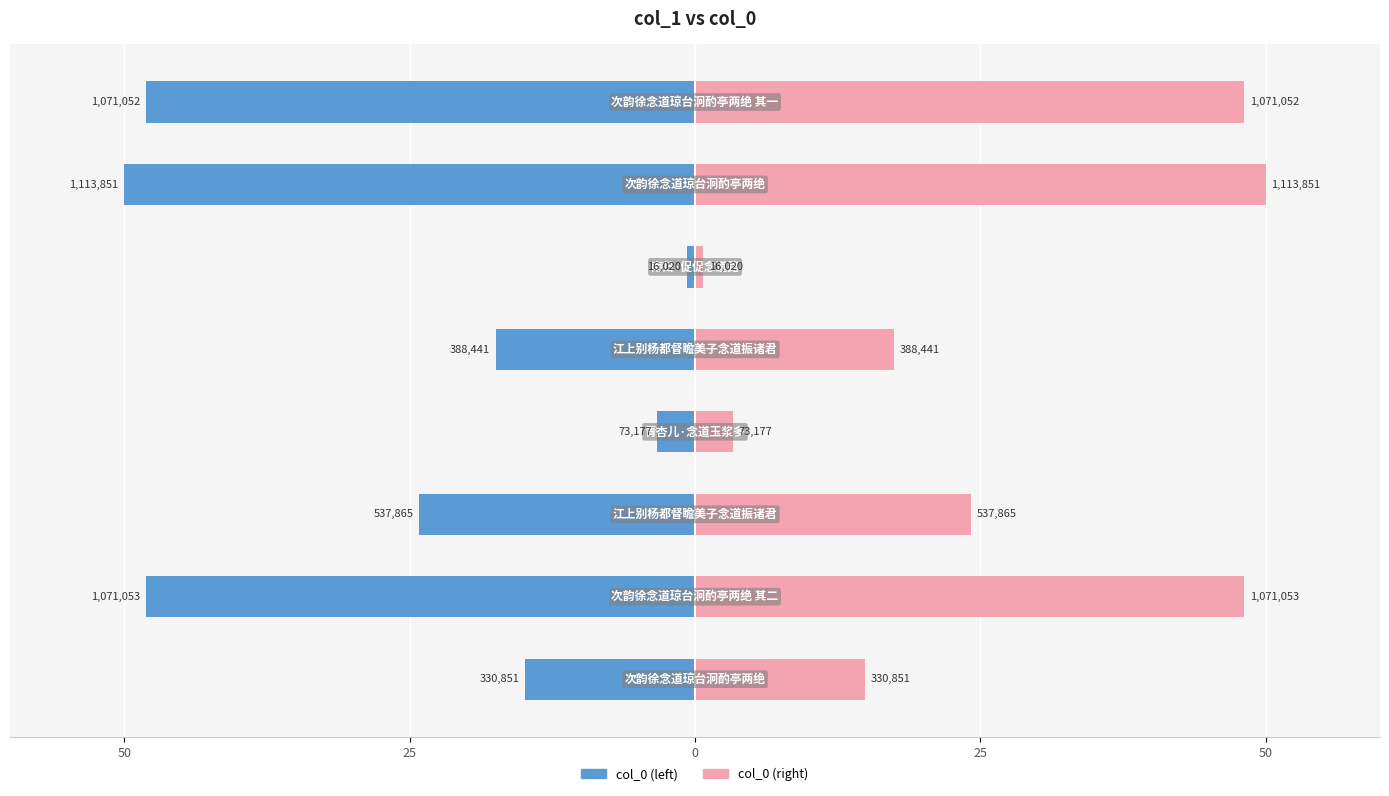

How many bars are there in total?

16